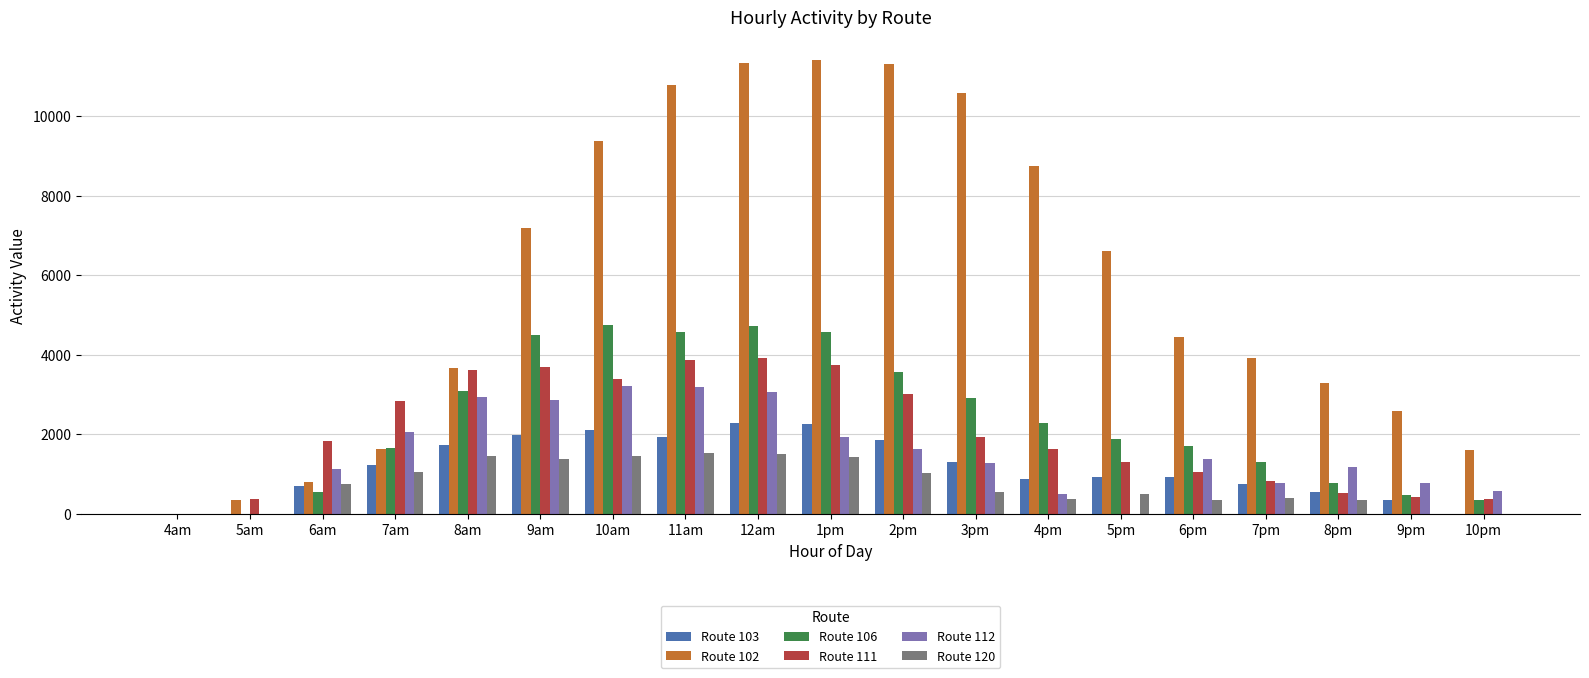

The value of Route 120 at 9pm is 747.4. True or false?

False